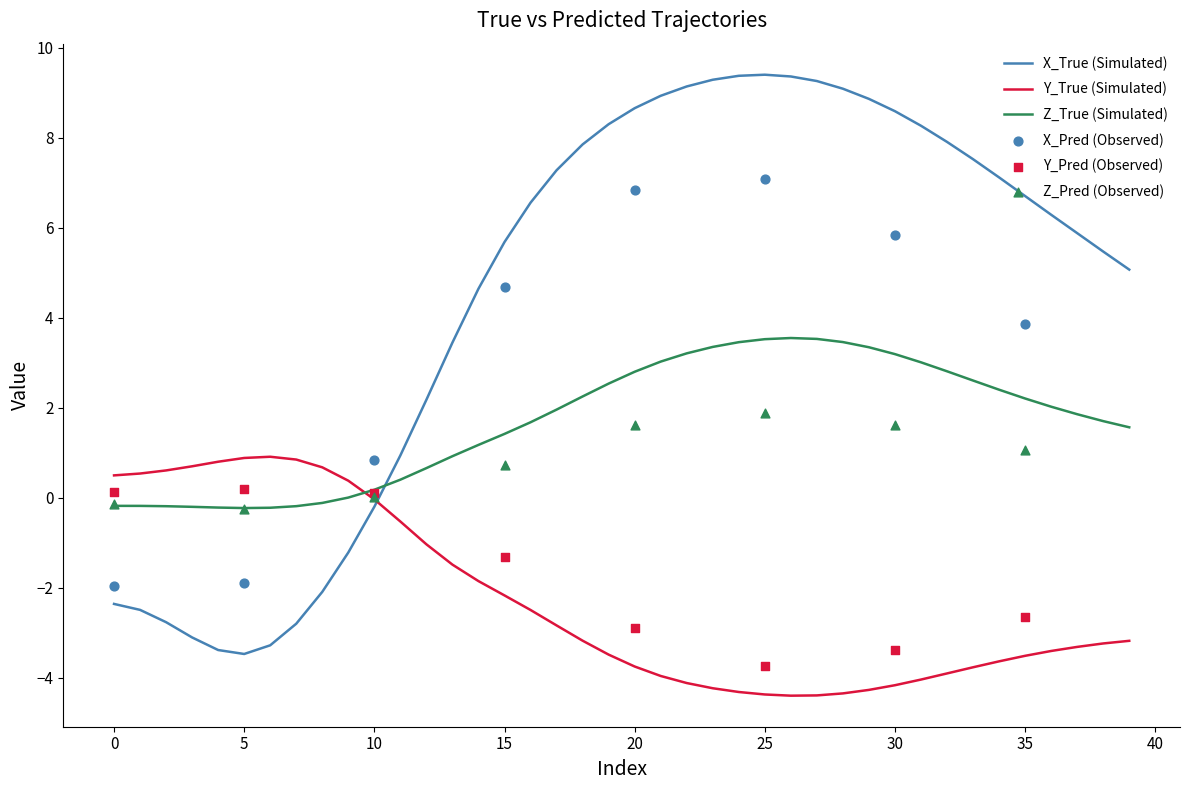

What is the total value across all series at 18?

6.9